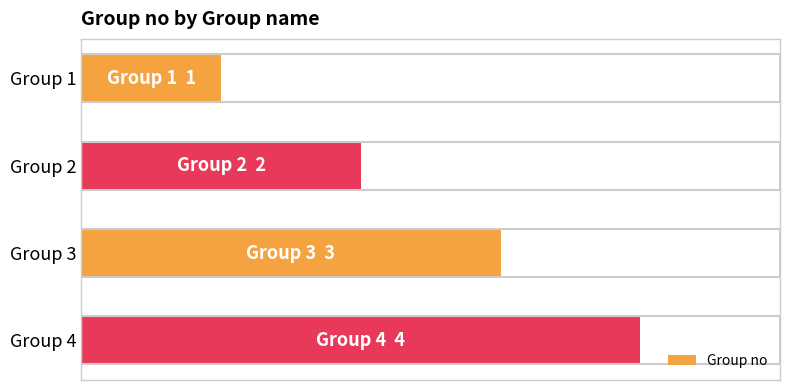

Does the chart contain any negative values?

No